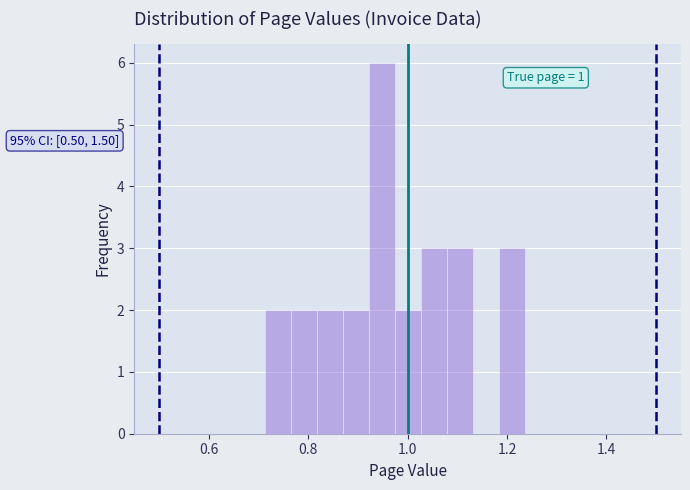

Read against the x-axis, roughly where is the centre of the tallest bar?

0.94